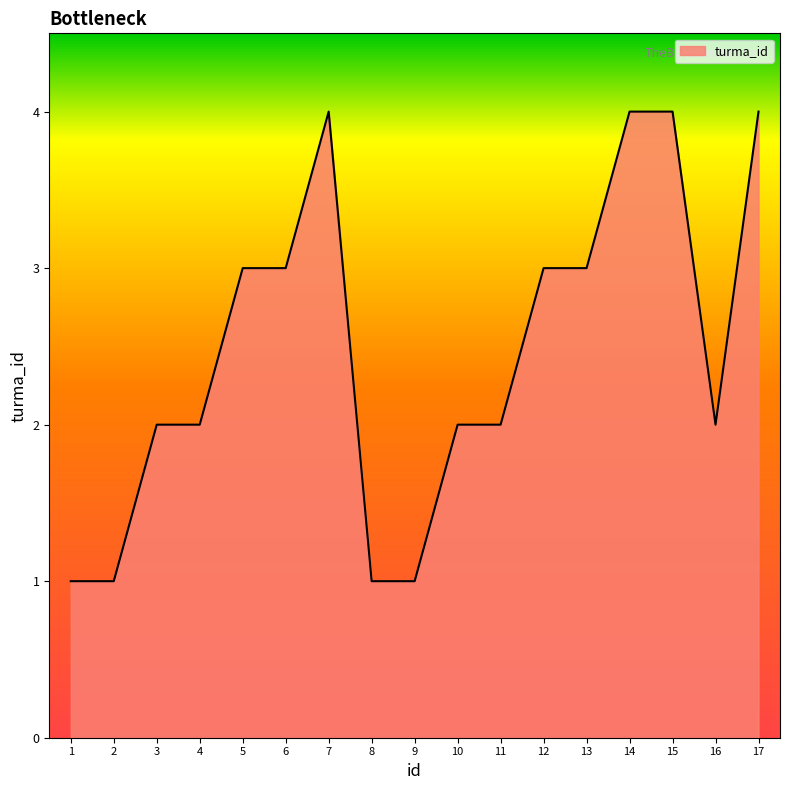

The chart shows a value of 2 at 3. True or false?

True